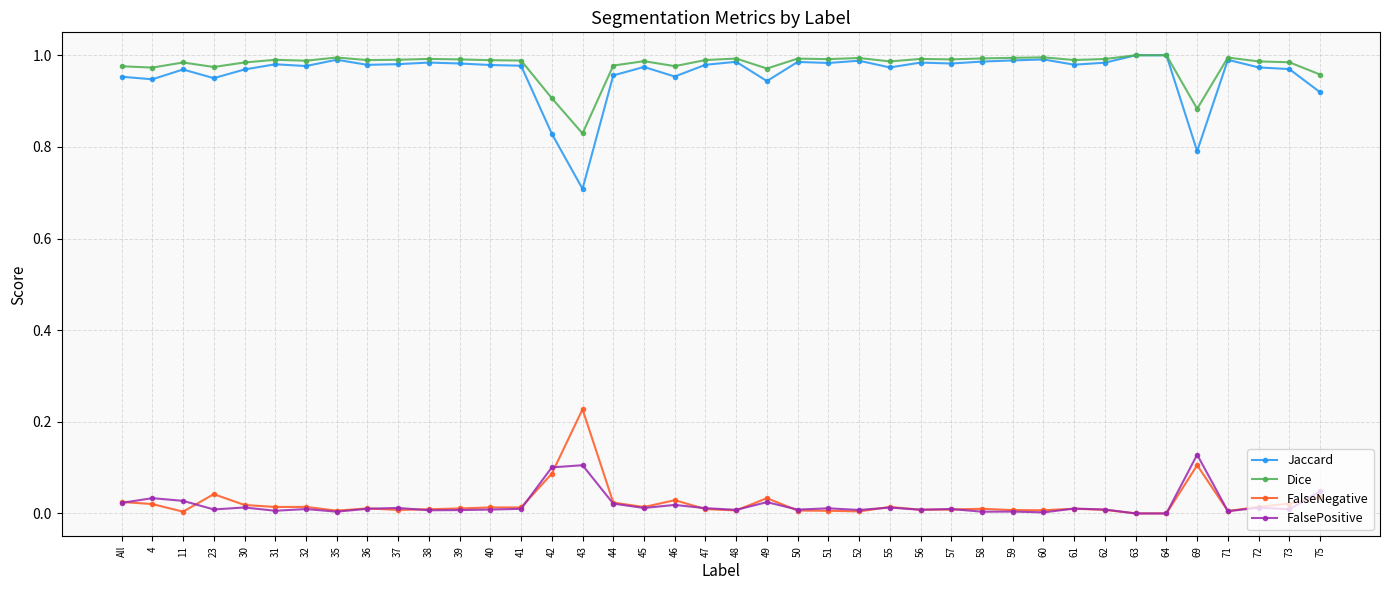

What is the label of the 18th point from the left?

45